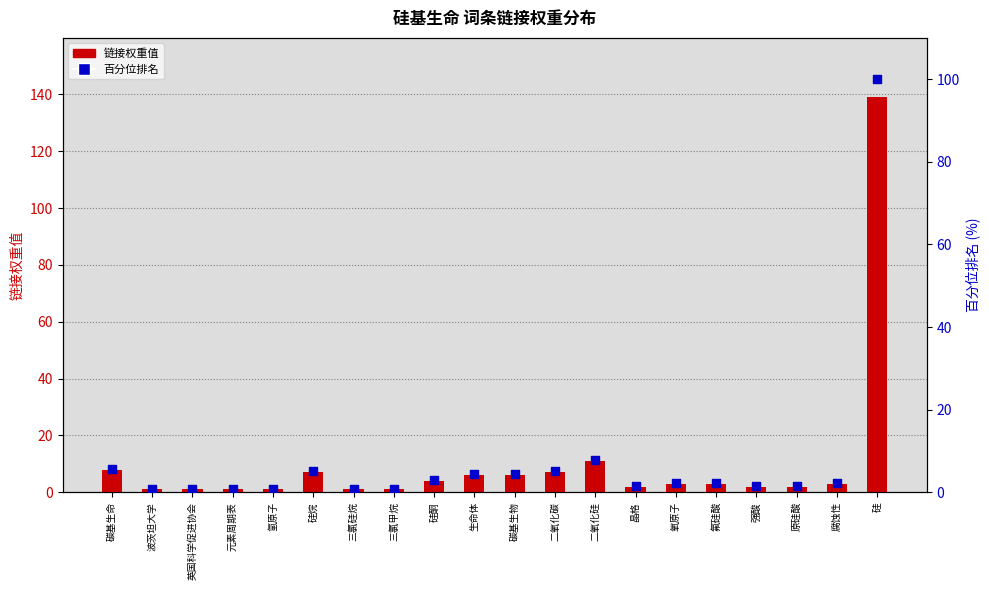

Which series has the largest total across all categories?

链接权重值